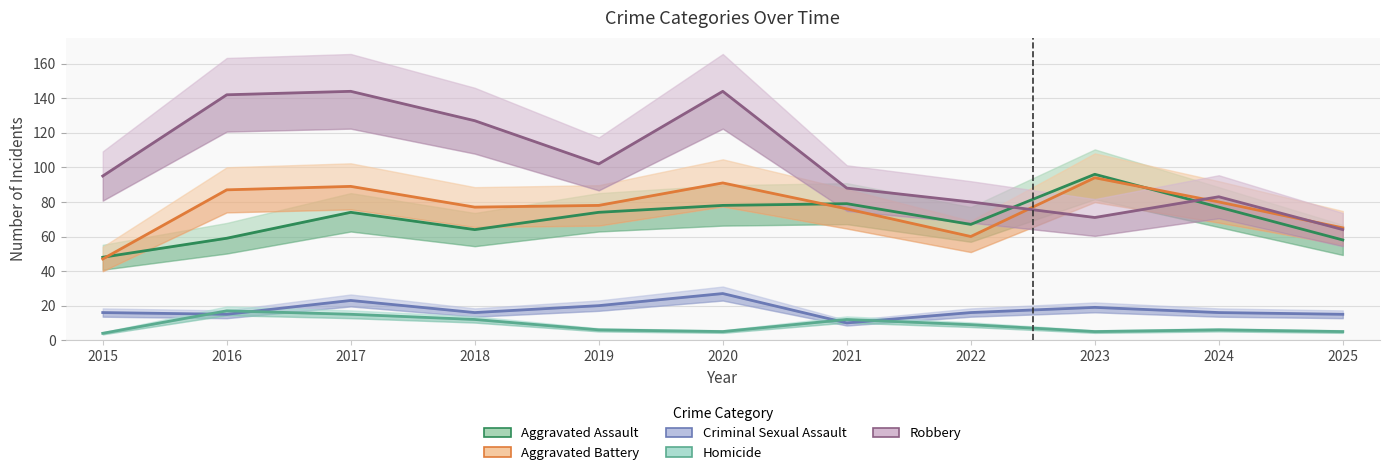

Which series has the largest total across all categories?

Robbery